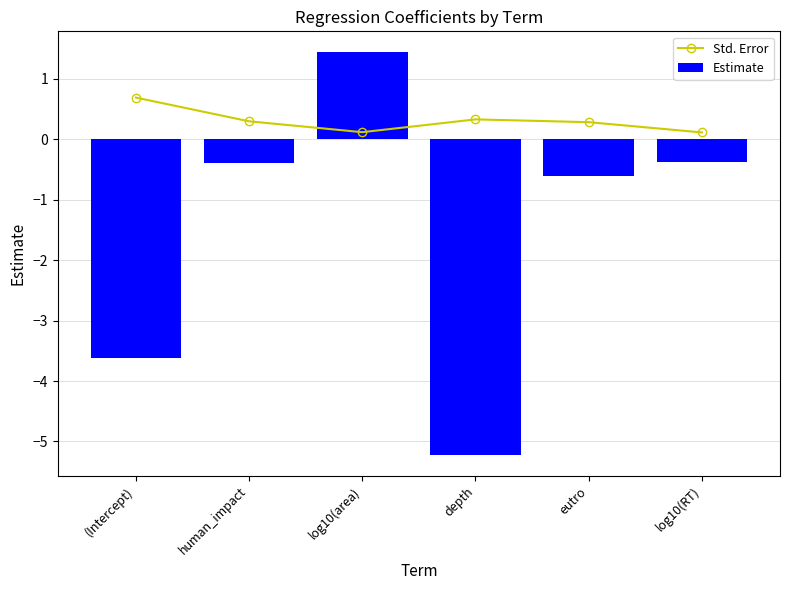

How many groups of bars are there?

6